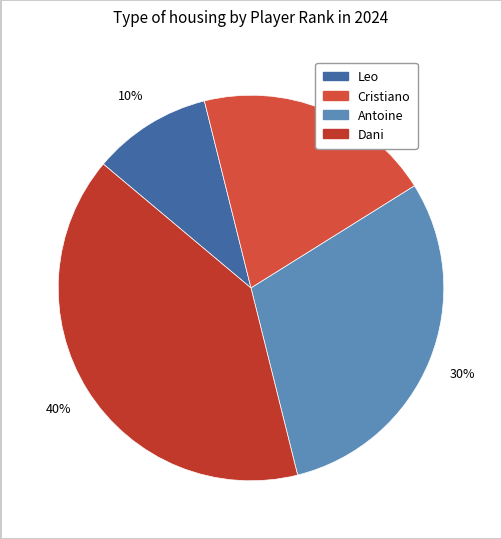

What percentage is the Antoine slice, to the nearest percent?

30%